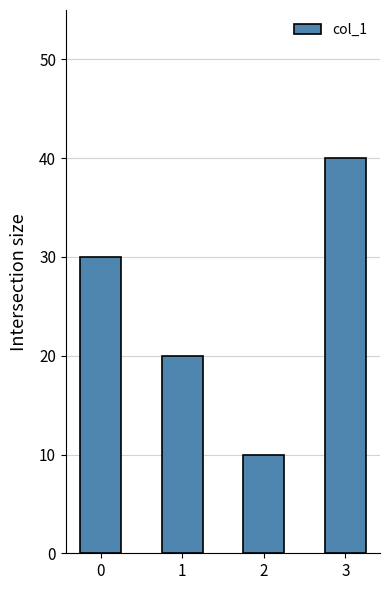

List the labels in order of value, smallest first.

2, 1, 0, 3